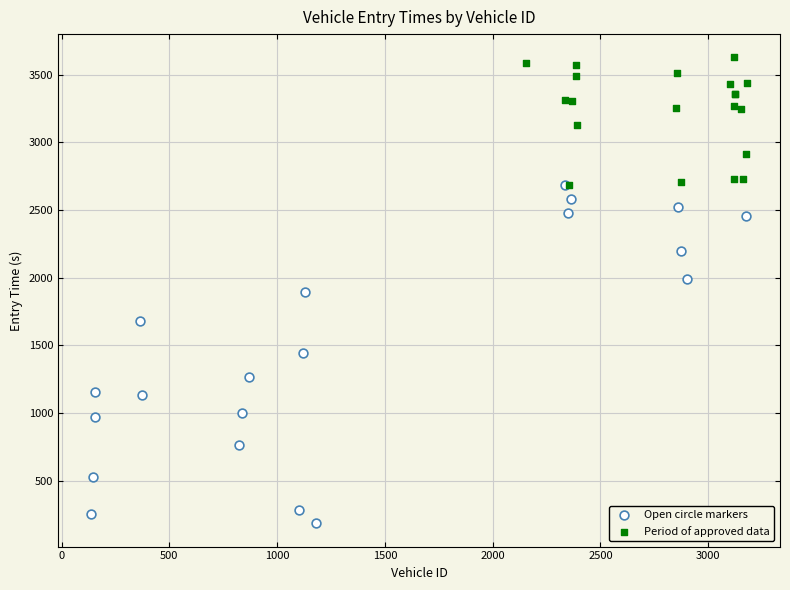

Which series has the widest spread of Y values?

Open circle markers